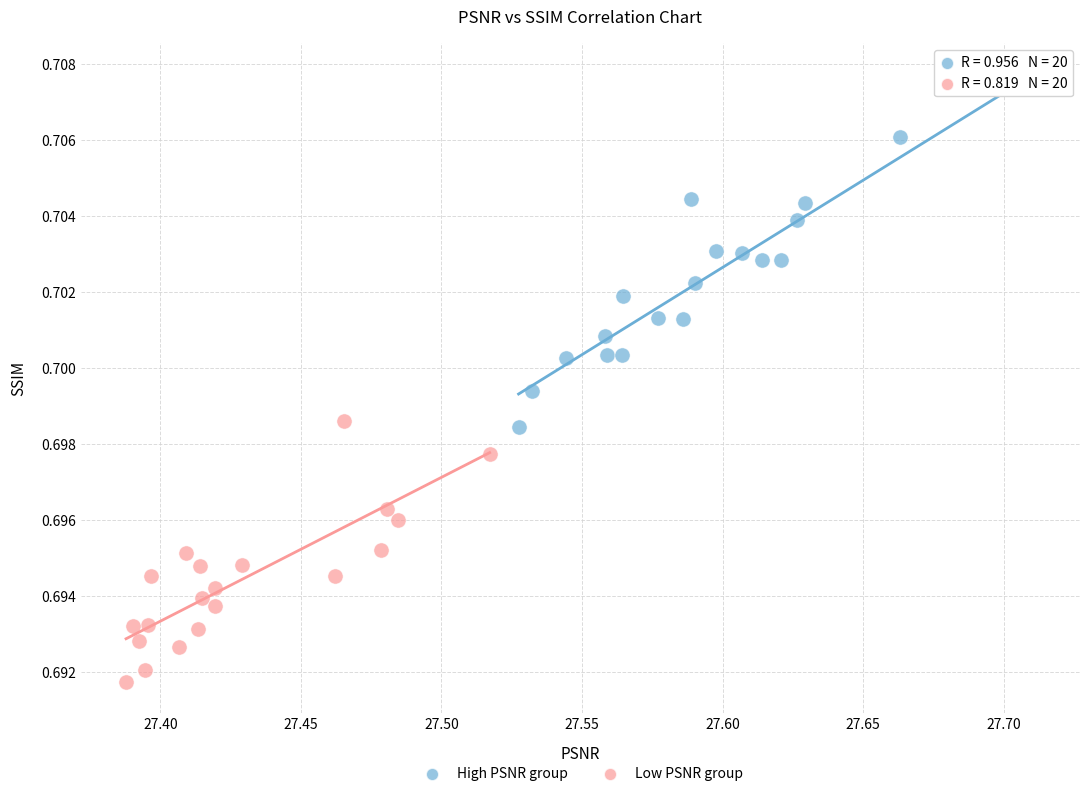

Which series contains the highest Y value?

High PSNR group